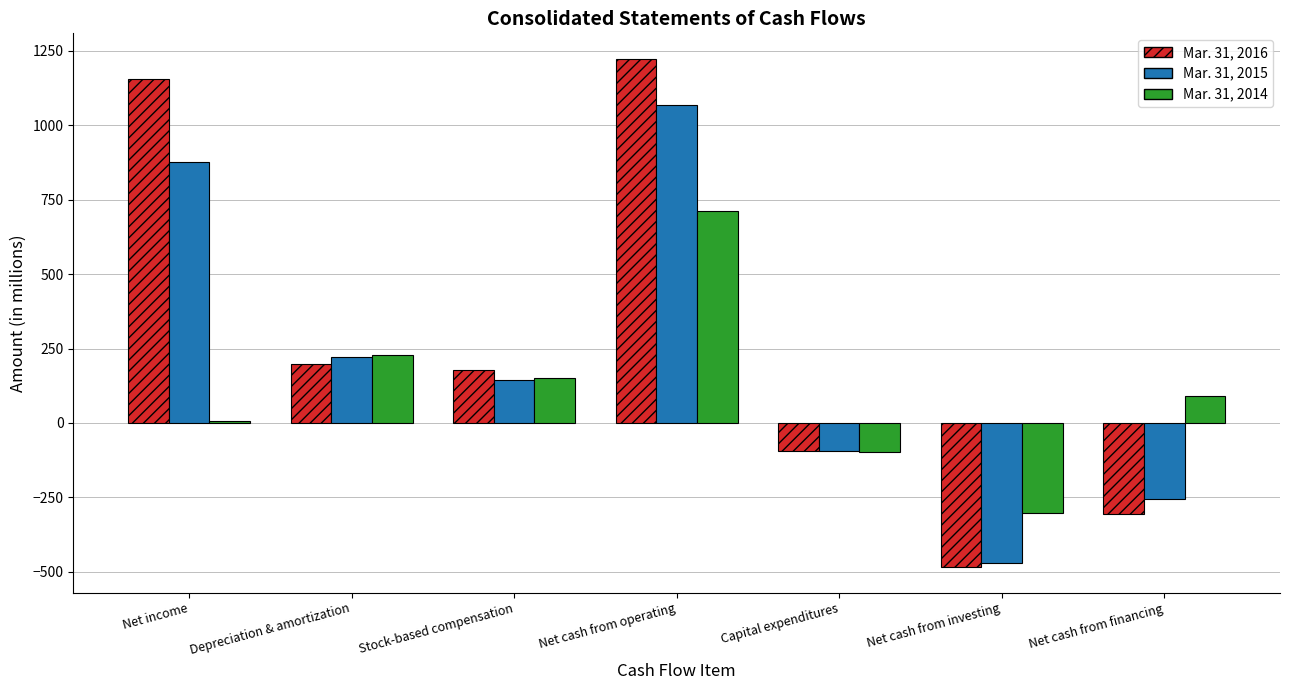

True or false: Mar. 31, 2016 has a value of -484 at Net cash from investing.

True